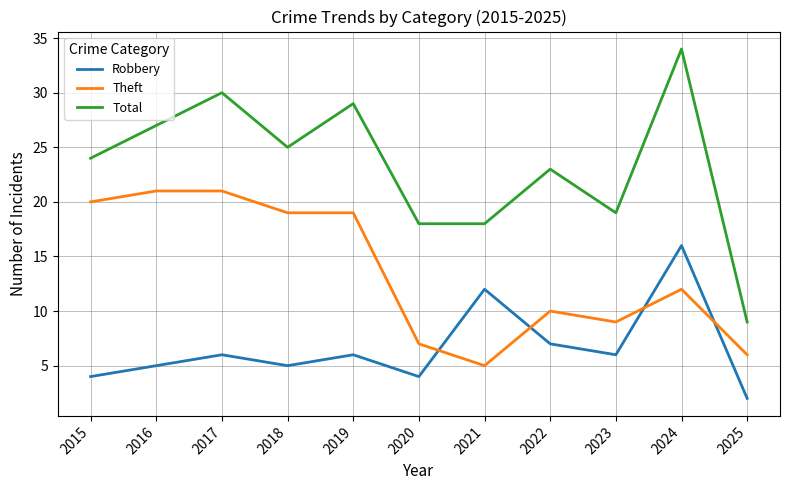

True or false: Total has a value of 12 at 2025.

False